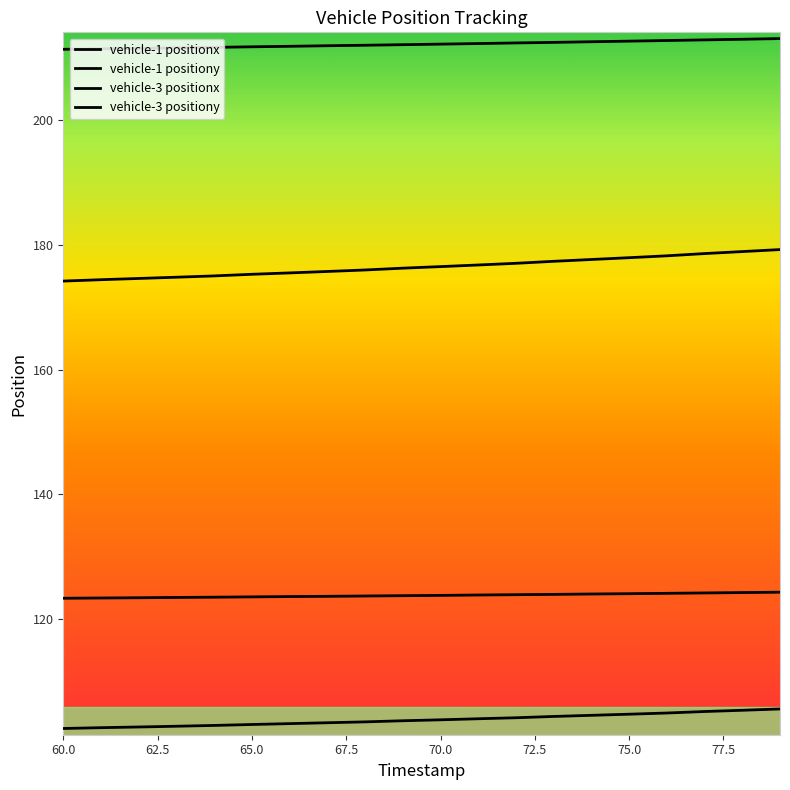

Which series has the largest range (max minus min)?

vehicle-1 positionx